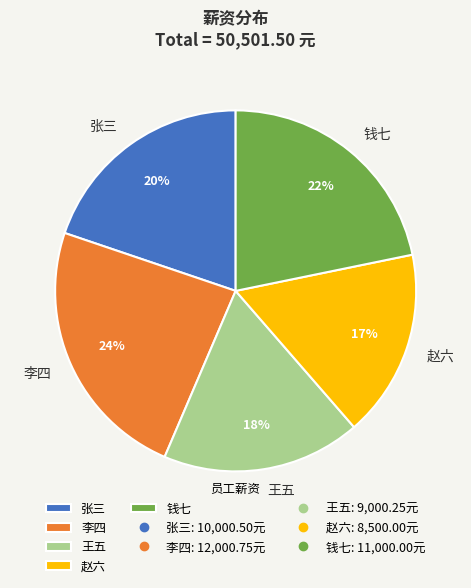

Which slice is the smallest?

赵六